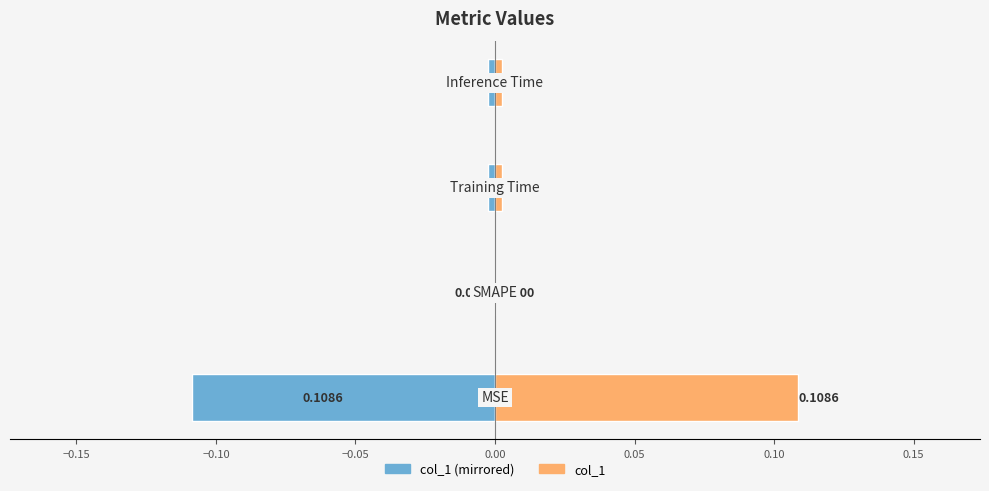

Are the bars horizontal?

Yes